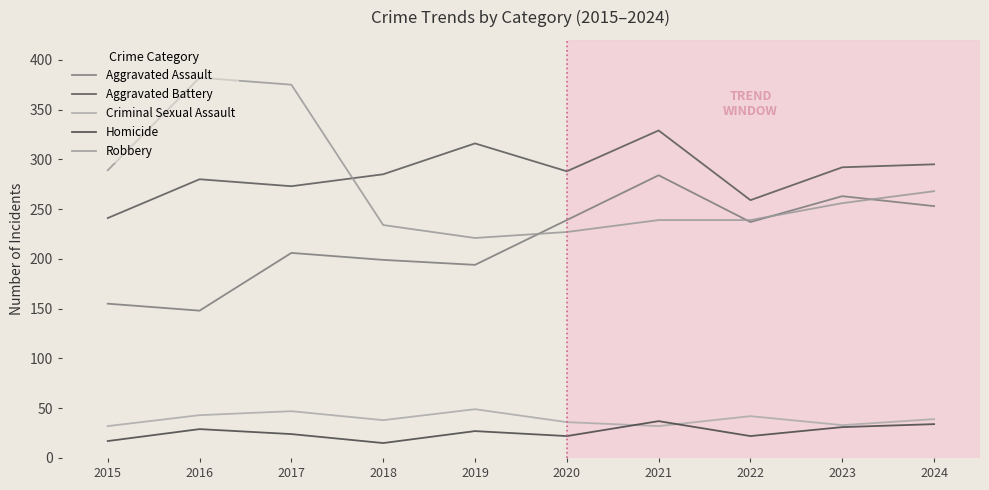

At which category is the sum across all series the highest?

2017